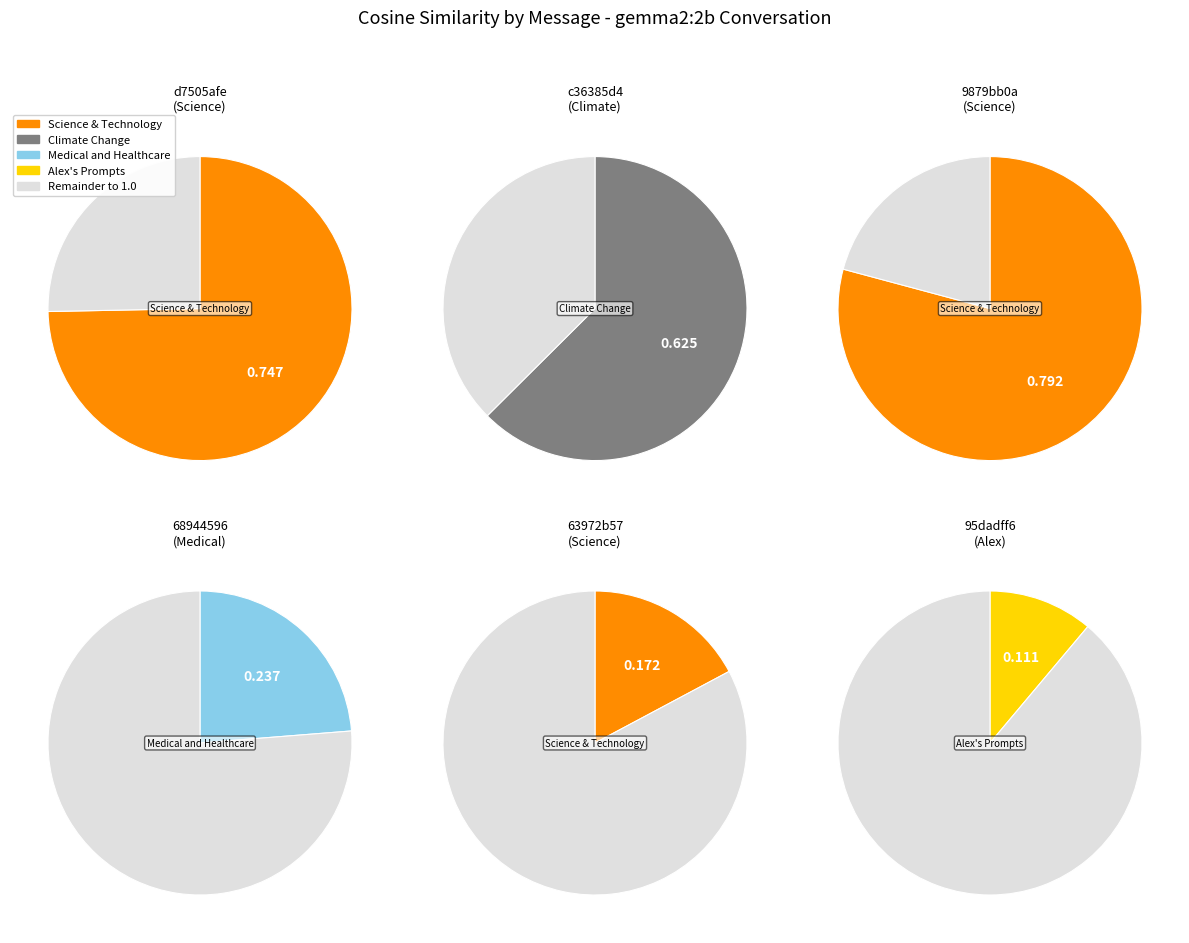

To the nearest percent, what is the difference between the largest and smallest slice percentages?

25%